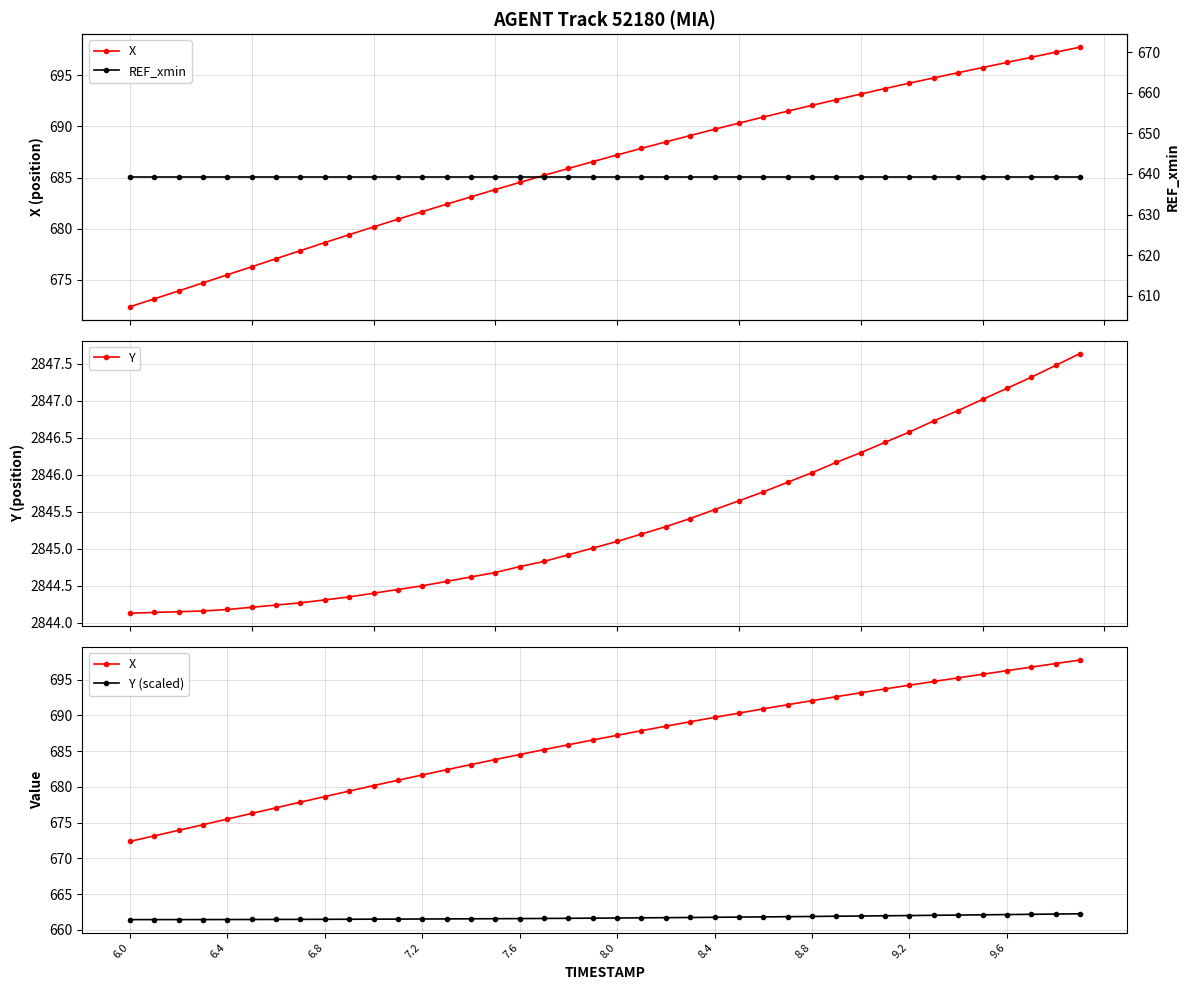

True or false: X and Y cross at least once.

False